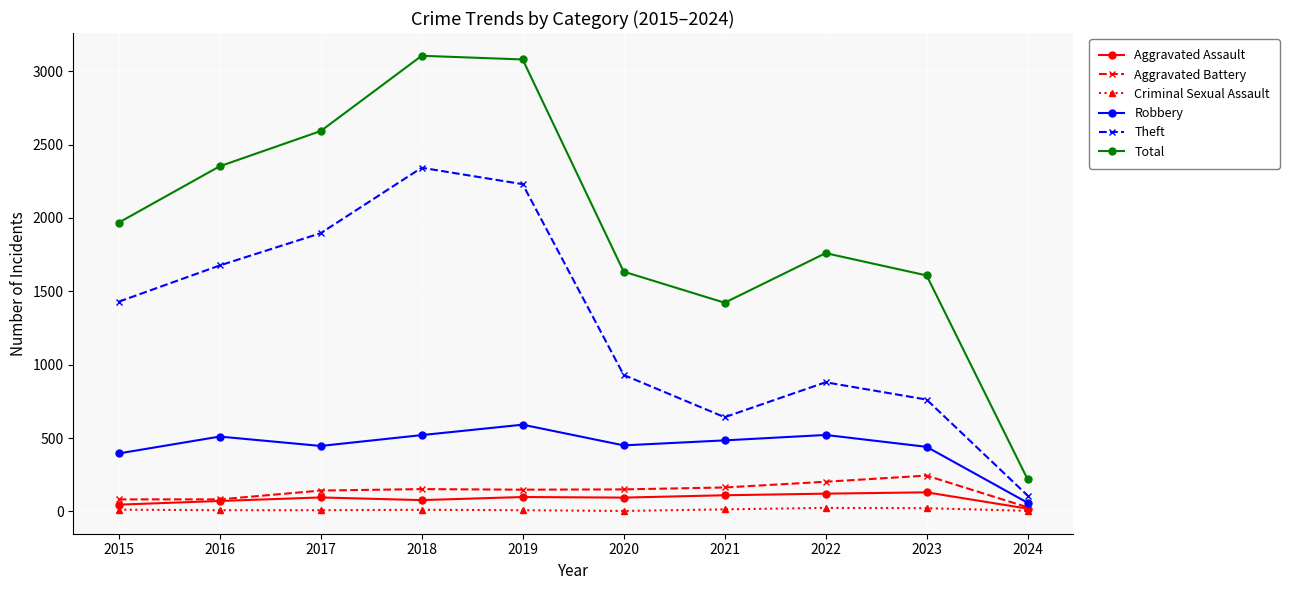

True or false: Aggravated Assault and Theft cross at least once.

False